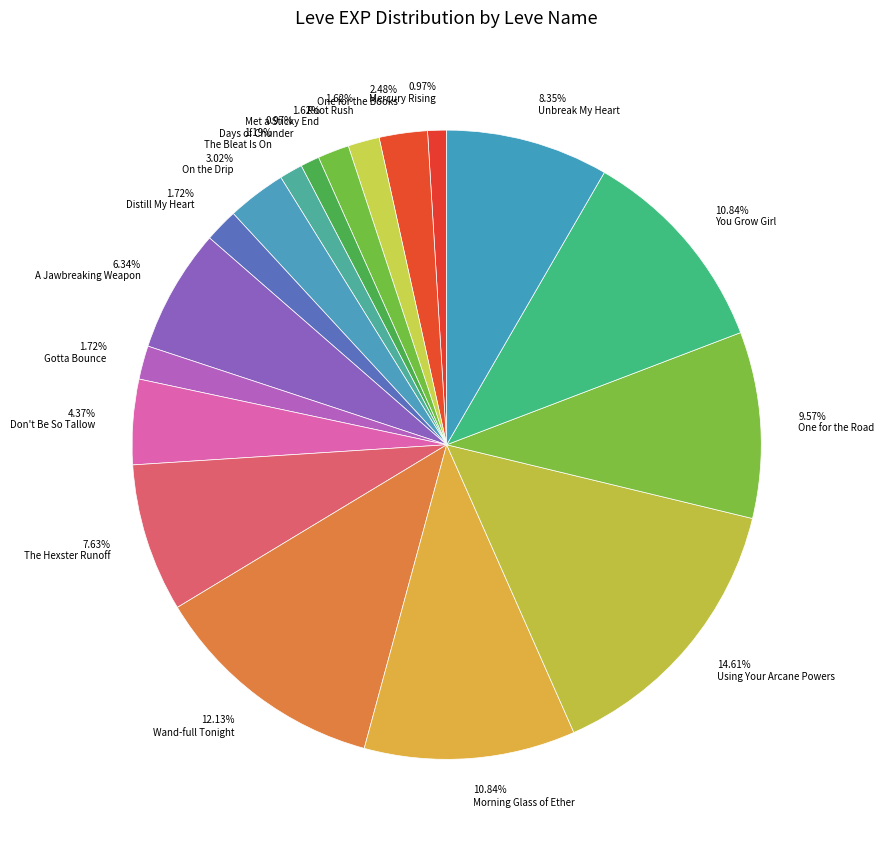

How many segments does this pie chart have?

18